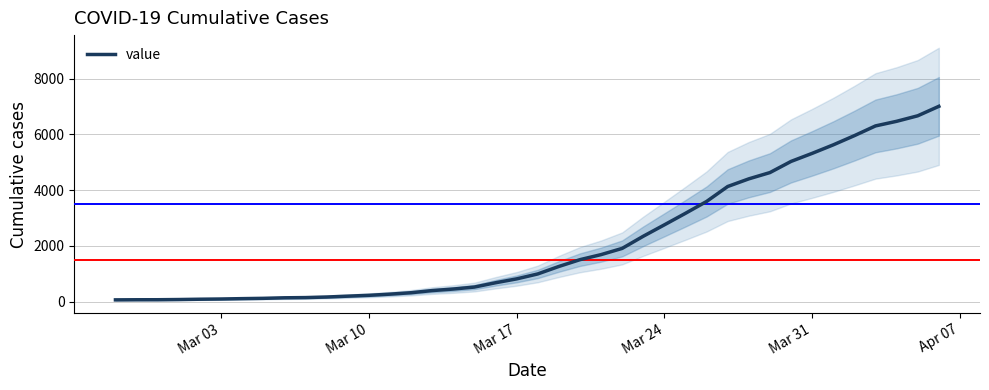

Reading left to right, transcribe all the data shown in this chart.

64	68	69	76	87	95	108	119	138	146	166	197	227	269	320	397	452	523	677	816	993	1261	1505	1686	1909	2345	2754	3168	3592	4129	4403	4628	5028	5317	5622	5952	6301	6466	6664	7003